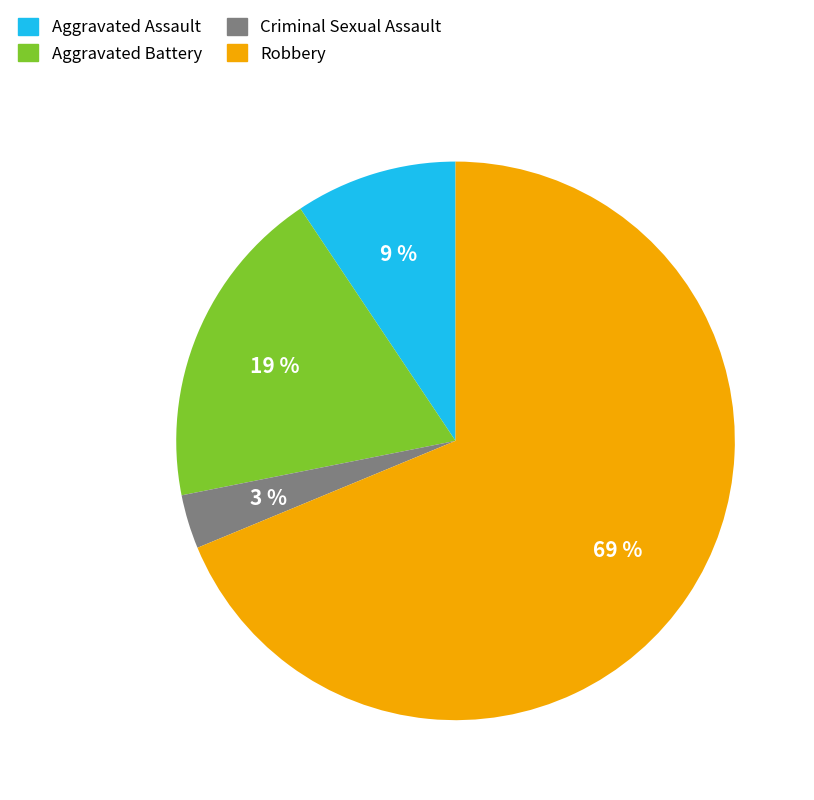

Do Aggravated Battery and Aggravated Assault together represent more than half of the pie?

No